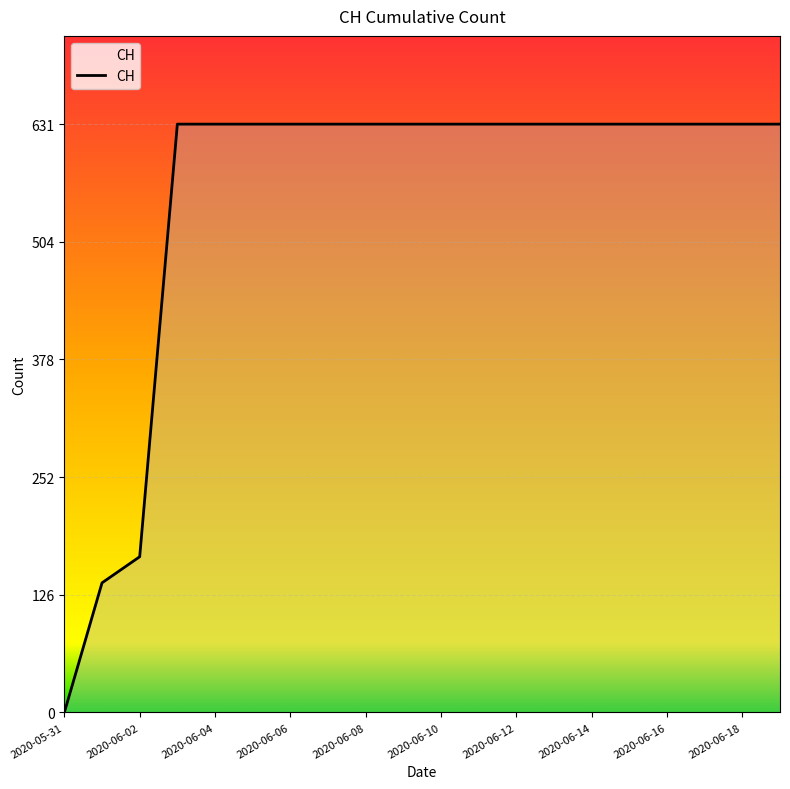

What is the difference between the maximum and minimum values?

631